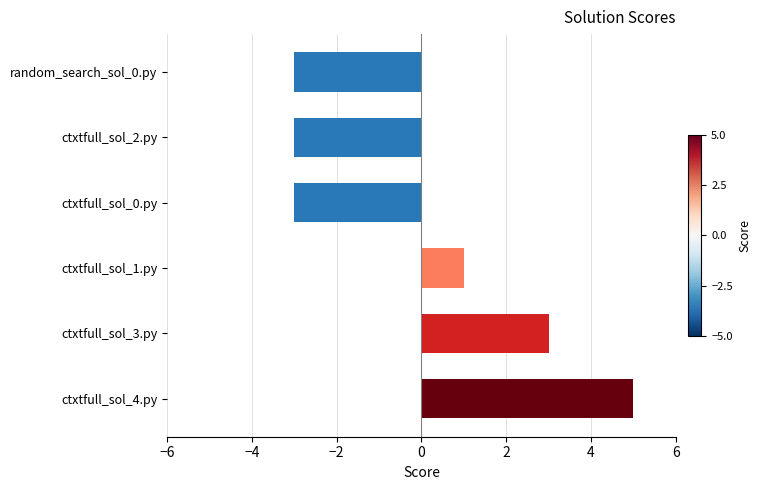

What is the smallest value displayed?

-3